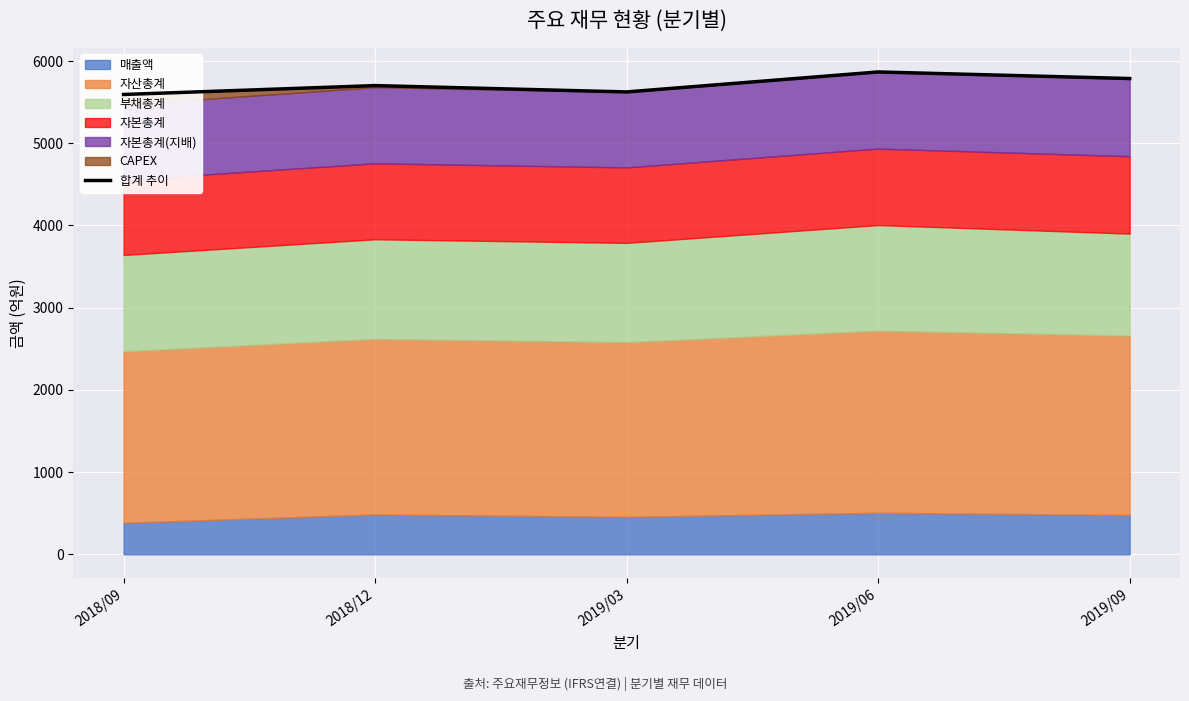

How many categories are shown in the chart?

5